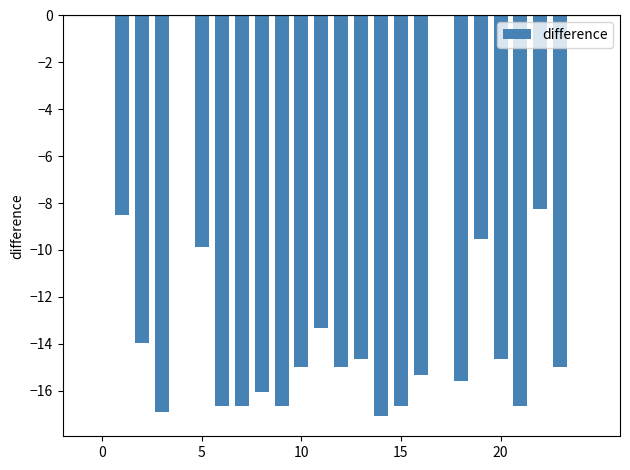

What is the sum of all values?

-302.1